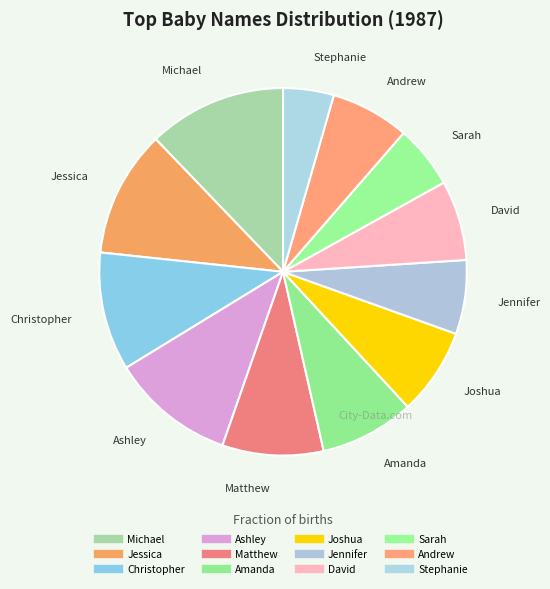

Which slice is the smallest?

Stephanie